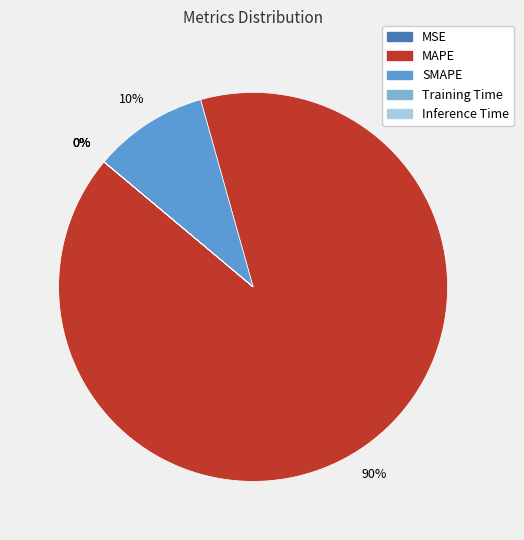

Does MAPE represent more than half of the total?

Yes